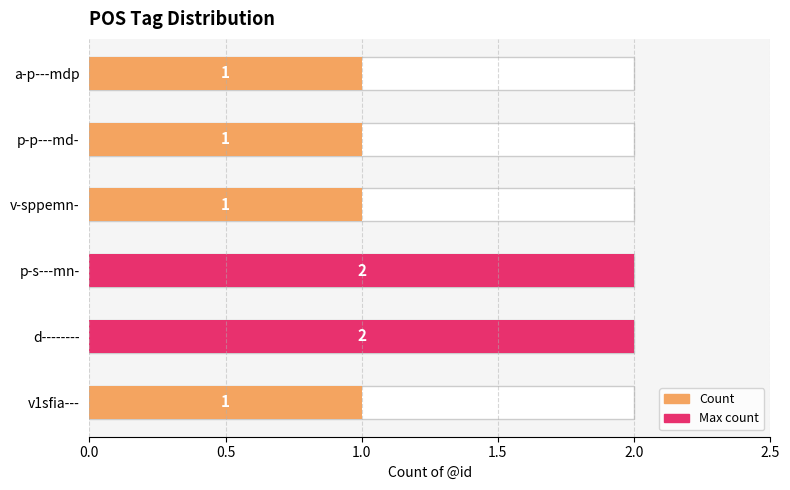

Which category has the lowest value across all series?

v1sfia---